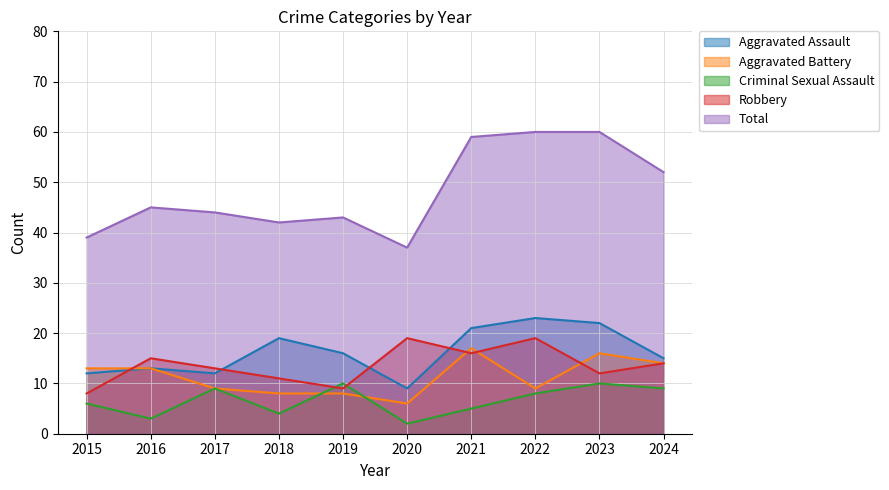

At which label does Aggravated Battery reach its peak?

2021